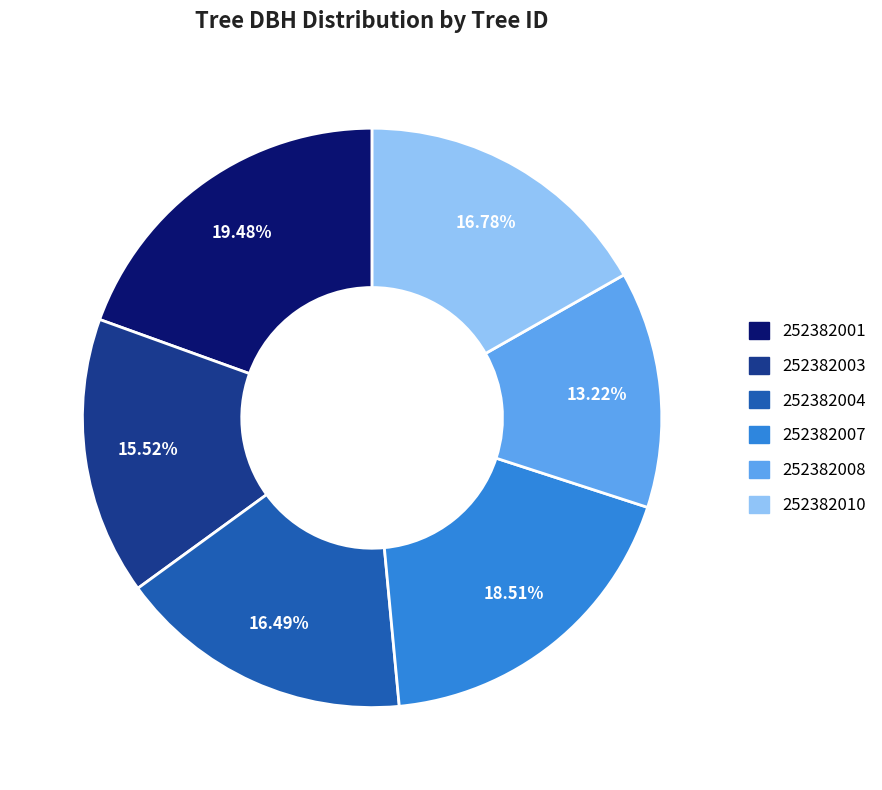

The 252382004 slice represents 8% of the pie. True or false?

False